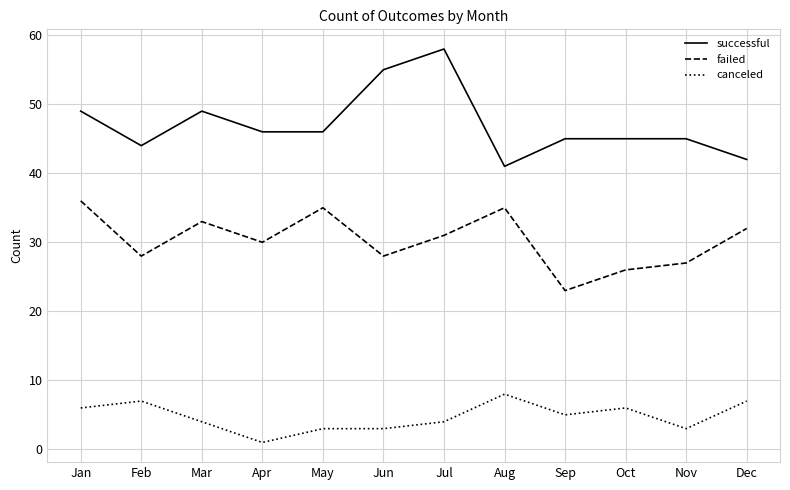

Reading left to right, what are all the values shown in this chart?

successful: 49	44	49	46	46	55	58	41	45	45	45	42
failed: 36	28	33	30	35	28	31	35	23	26	27	32
canceled: 6	7	4	1	3	3	4	8	5	6	3	7